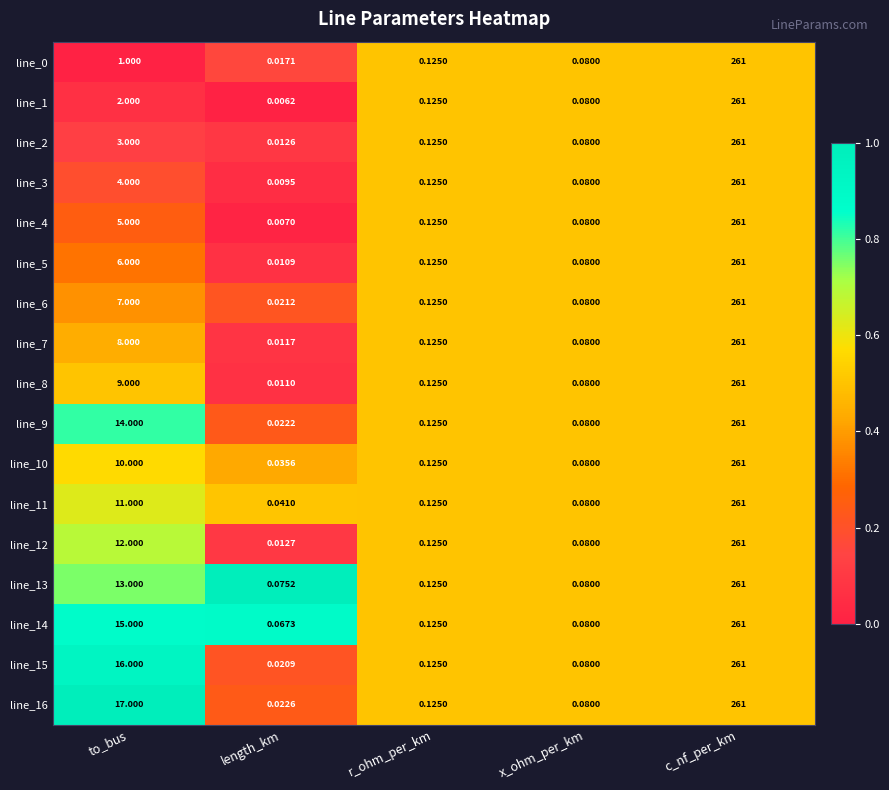

Where is line_13 nearest to the value 130?

to_bus